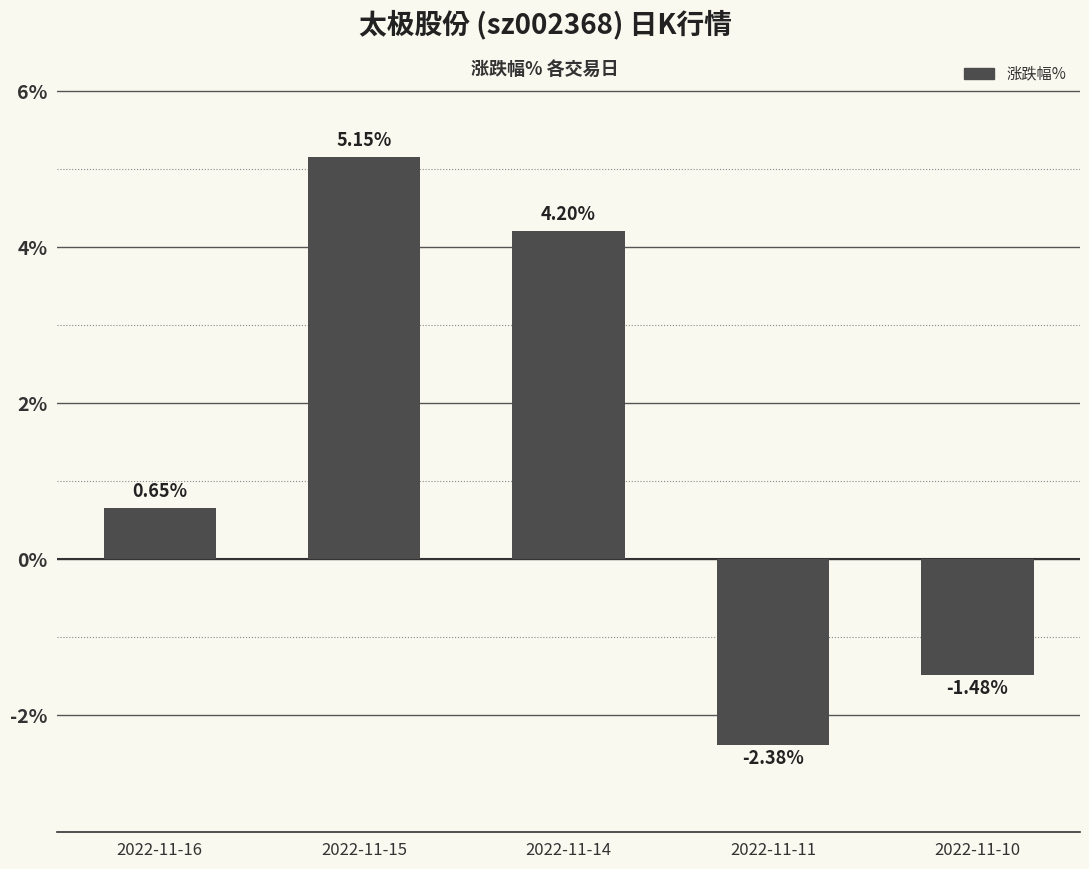

How many values are below zero?

2